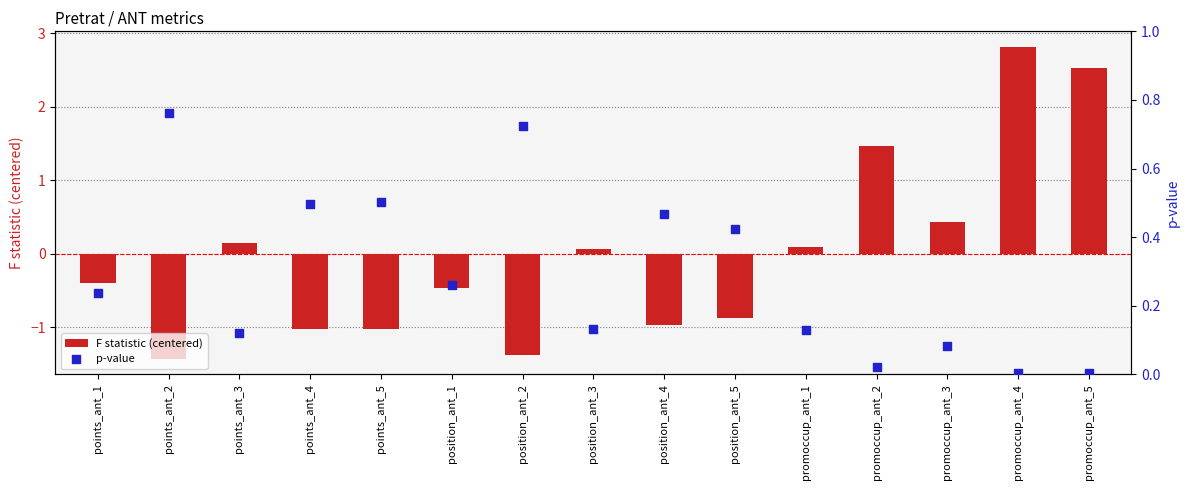

What are all the series names shown in the legend?

F statistic (centered), p-value